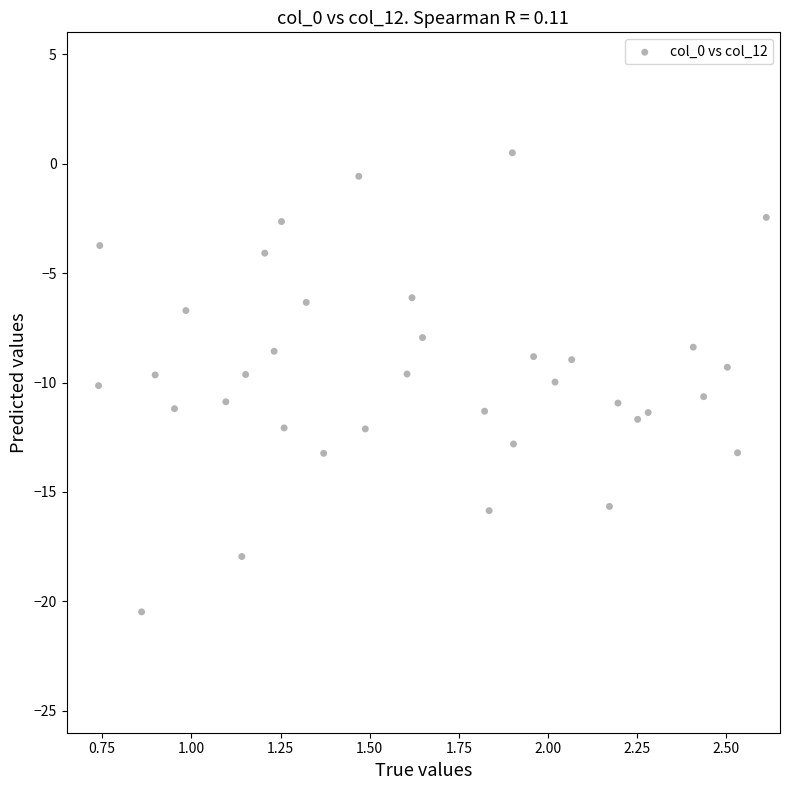

What is the range of Y values (max minus min)?

21.0